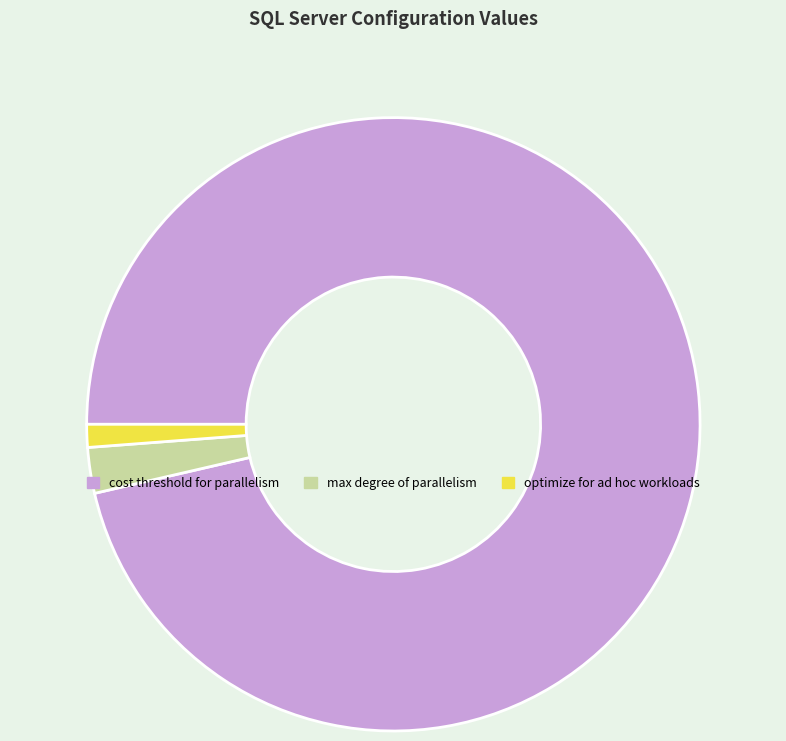

Which slice is the largest?

cost threshold for parallelism